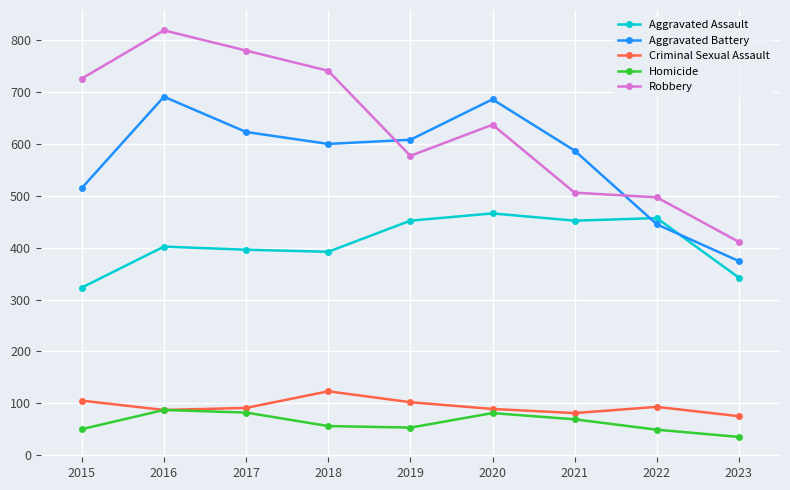

Which series has the widest spread of values?

Robbery